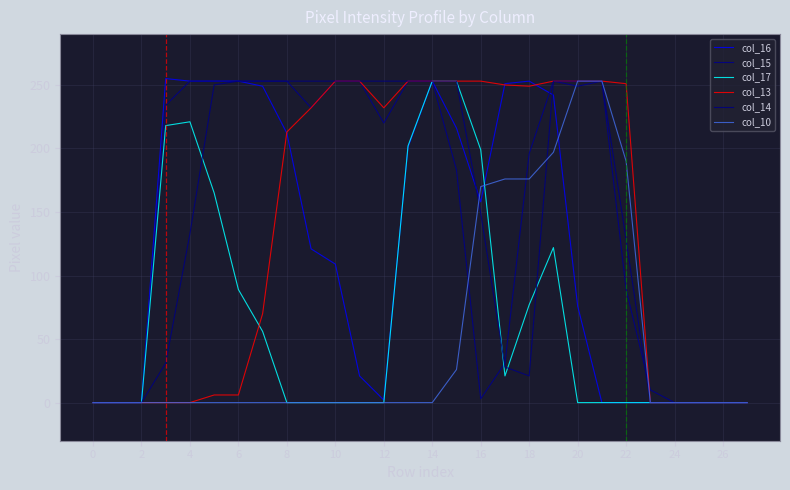

What are all the series names shown in the legend?

col_16, col_15, col_17, col_13, col_14, col_10